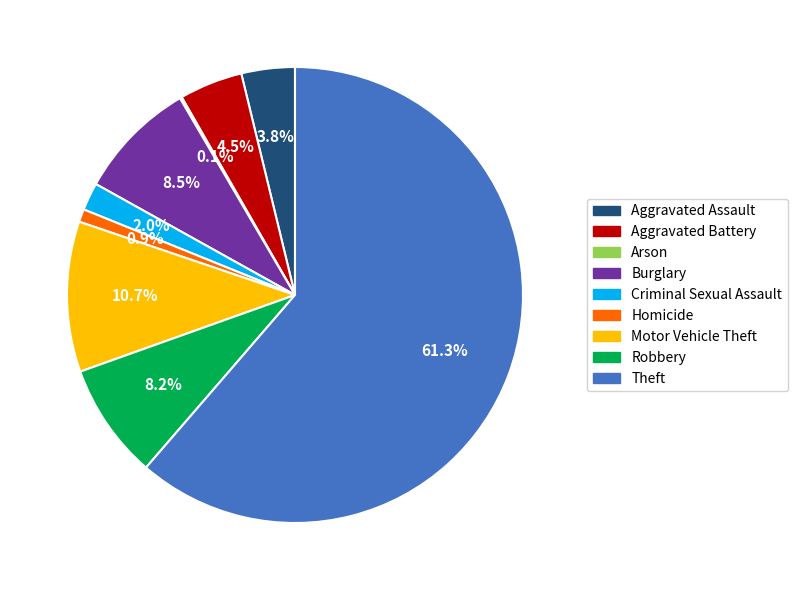

Which category accounts for the majority?

Theft